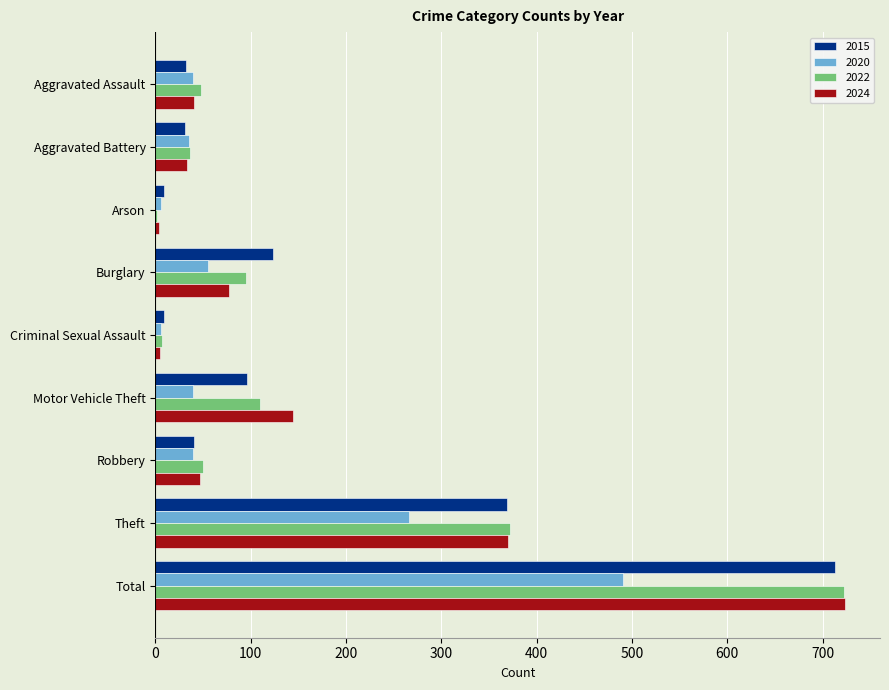

What is the average value of the 2024 series?

161